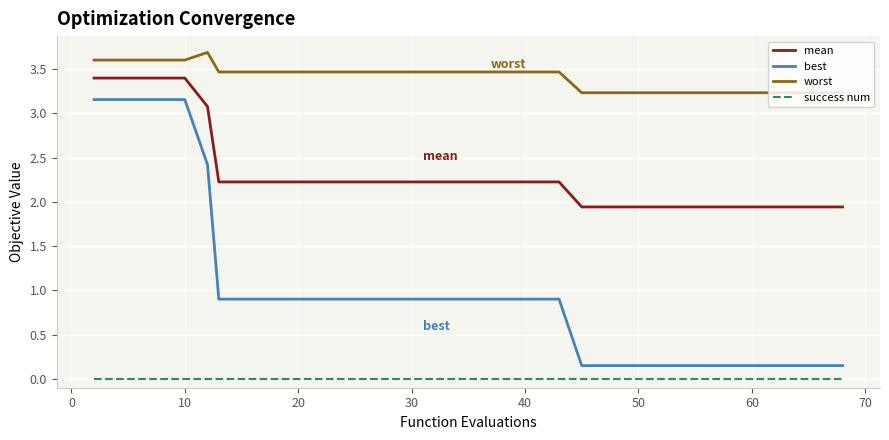

True or false: worst and mean intersect in this chart.

False